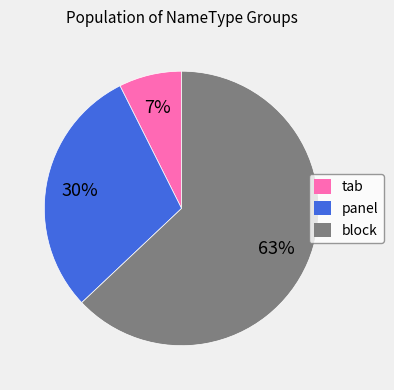

Do tab and panel together represent more than half of the pie?

No